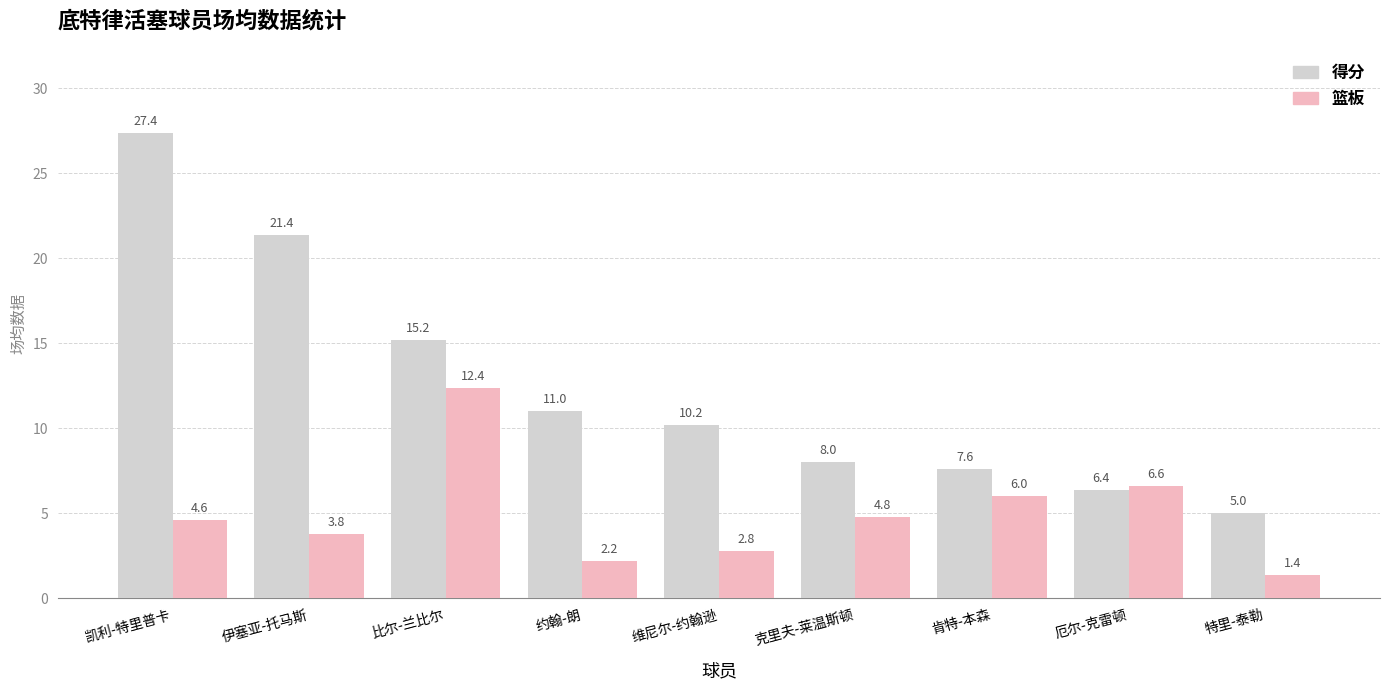

What is the approximate value of 得分 at 特里-泰勒?

5.0